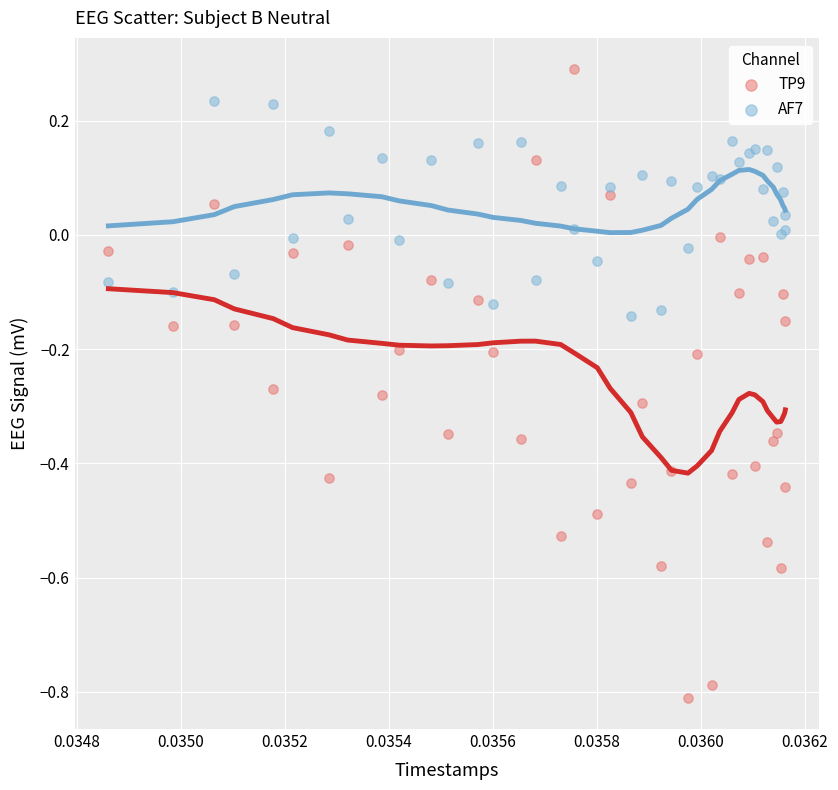

Which series has the widest spread of Y values?

TP9